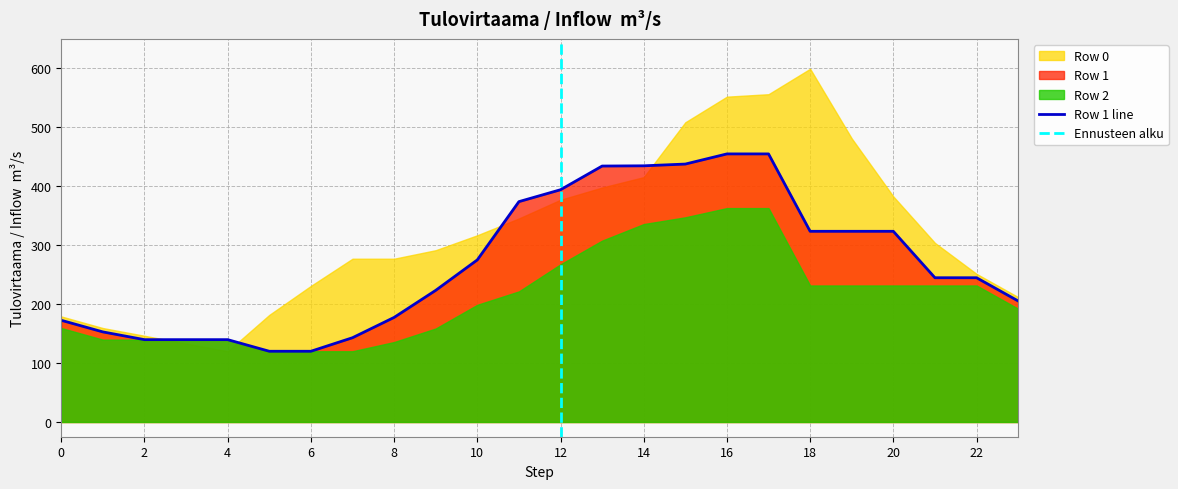

Is it true that Row 2 equals 213.8 at 2?

False